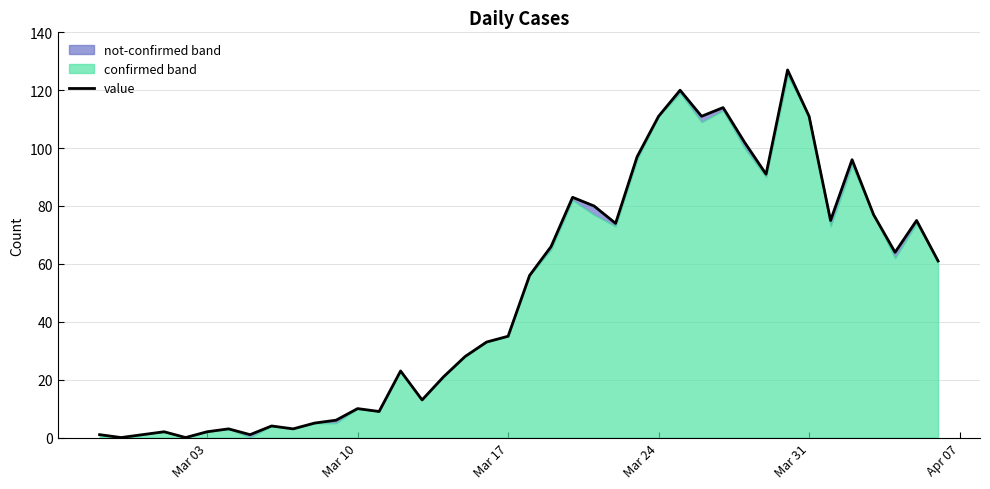

True or false: the data shows 4 at Mar 10.

False